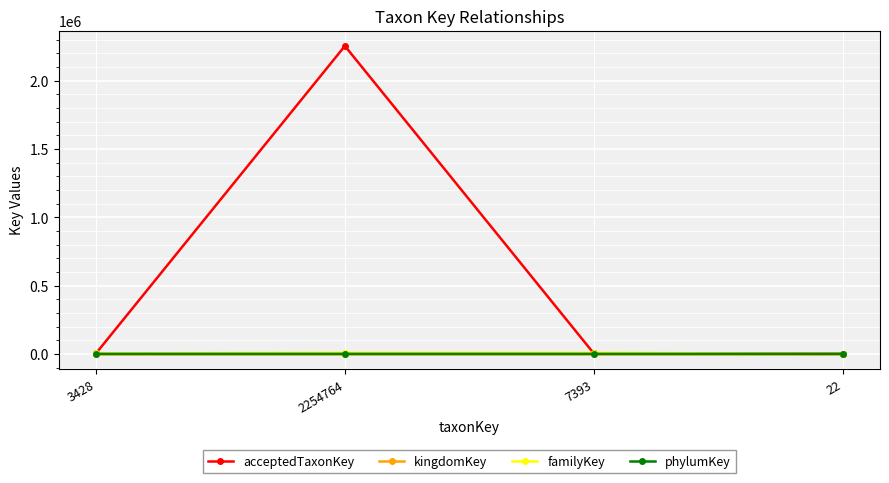

Count the familyKey values in the range 3428 to 7393.

3